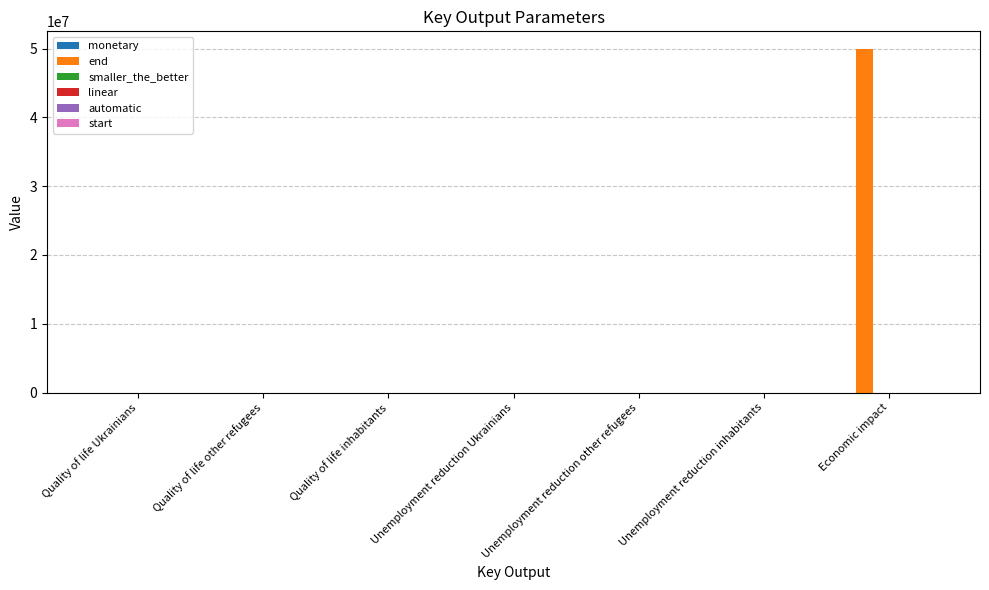

What is the sum of the automatic values at Unemployment reduction other refugees and Unemployment reduction Ukrainians?

2